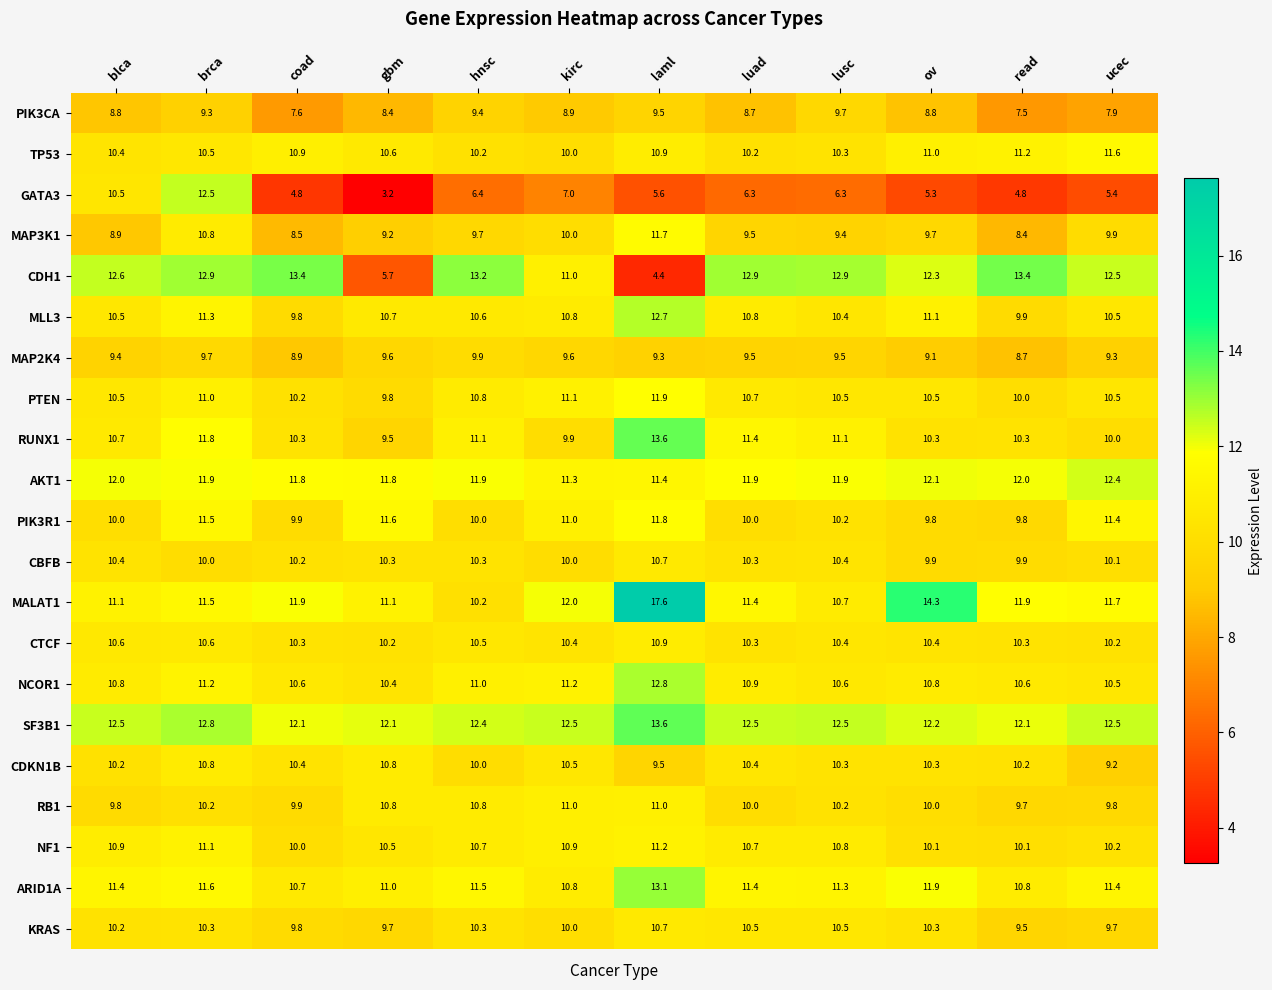

What is the difference between the maximum and second lowest values in the RB1 series?

1.2